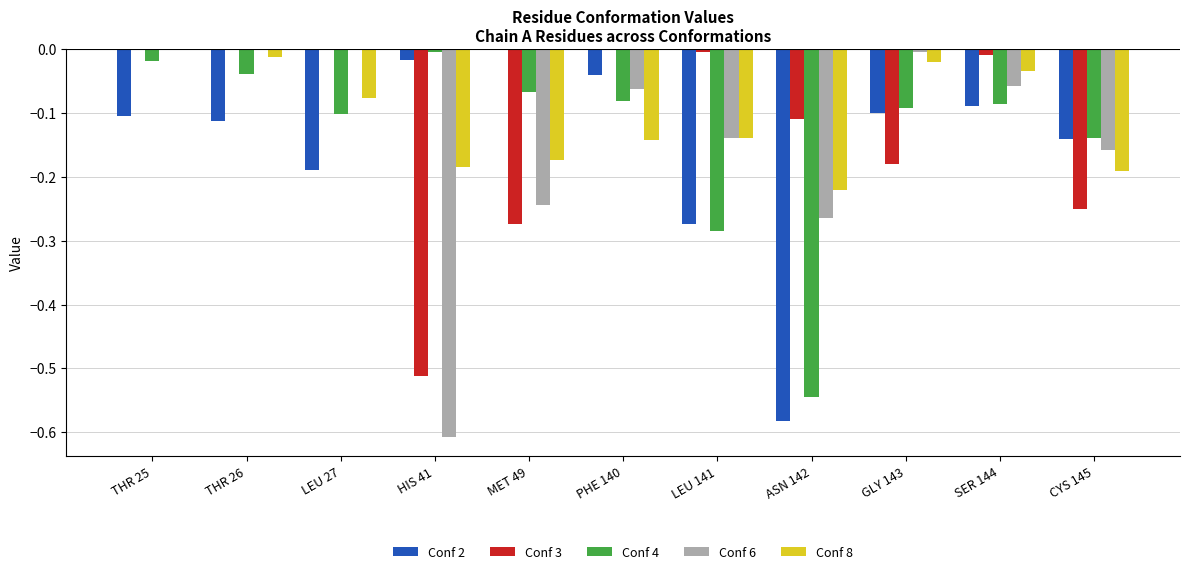

What is the spread (max minus min) of values at LEU 141?

0.3